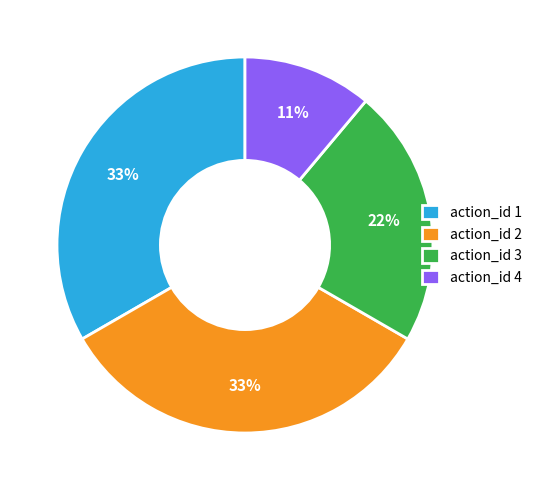

How many segments does this pie chart have?

4